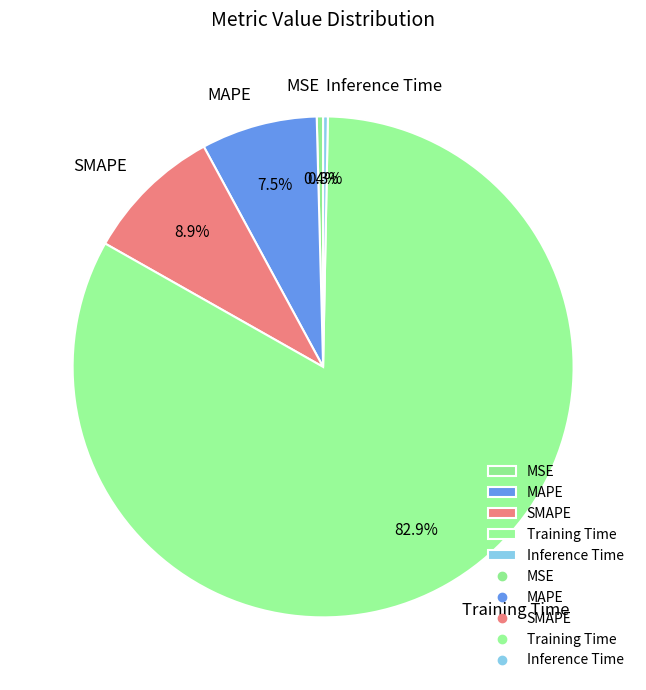

What is the largest slice in the pie chart?

Training Time